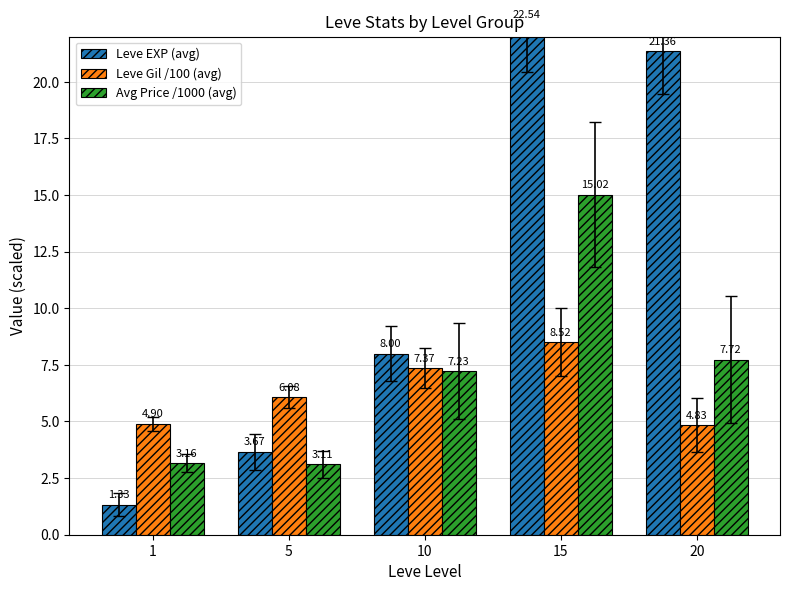

At how many categories does at least one series exceed 21?

2